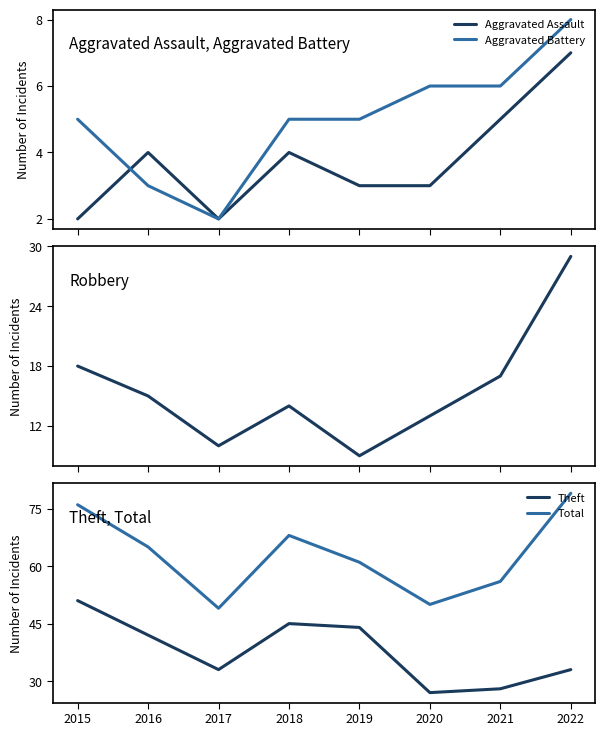

How many interior local peaks does the Theft series have?

1